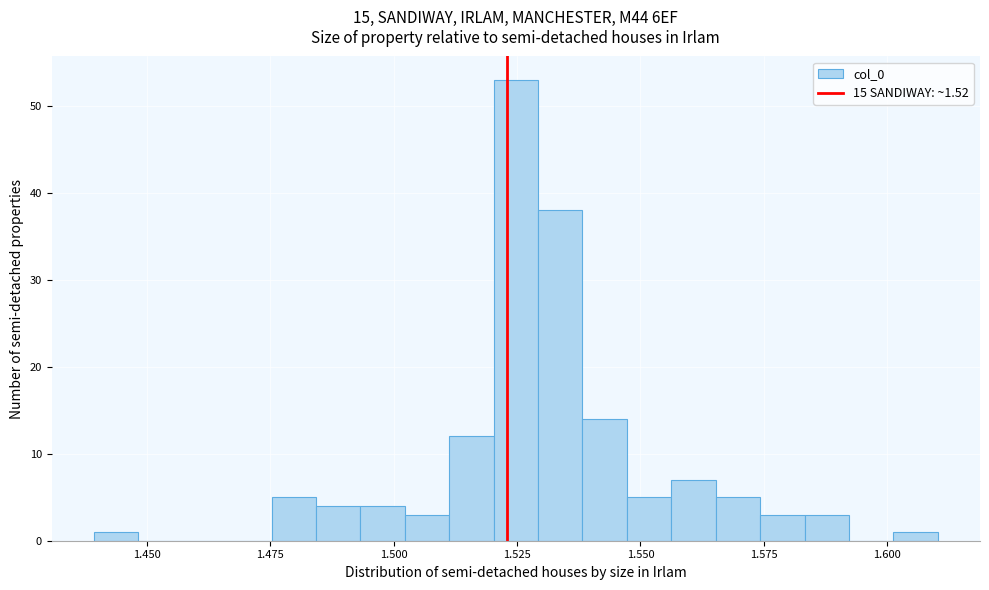

Read against the x-axis, roughly where is the centre of the tallest bar?

1.525